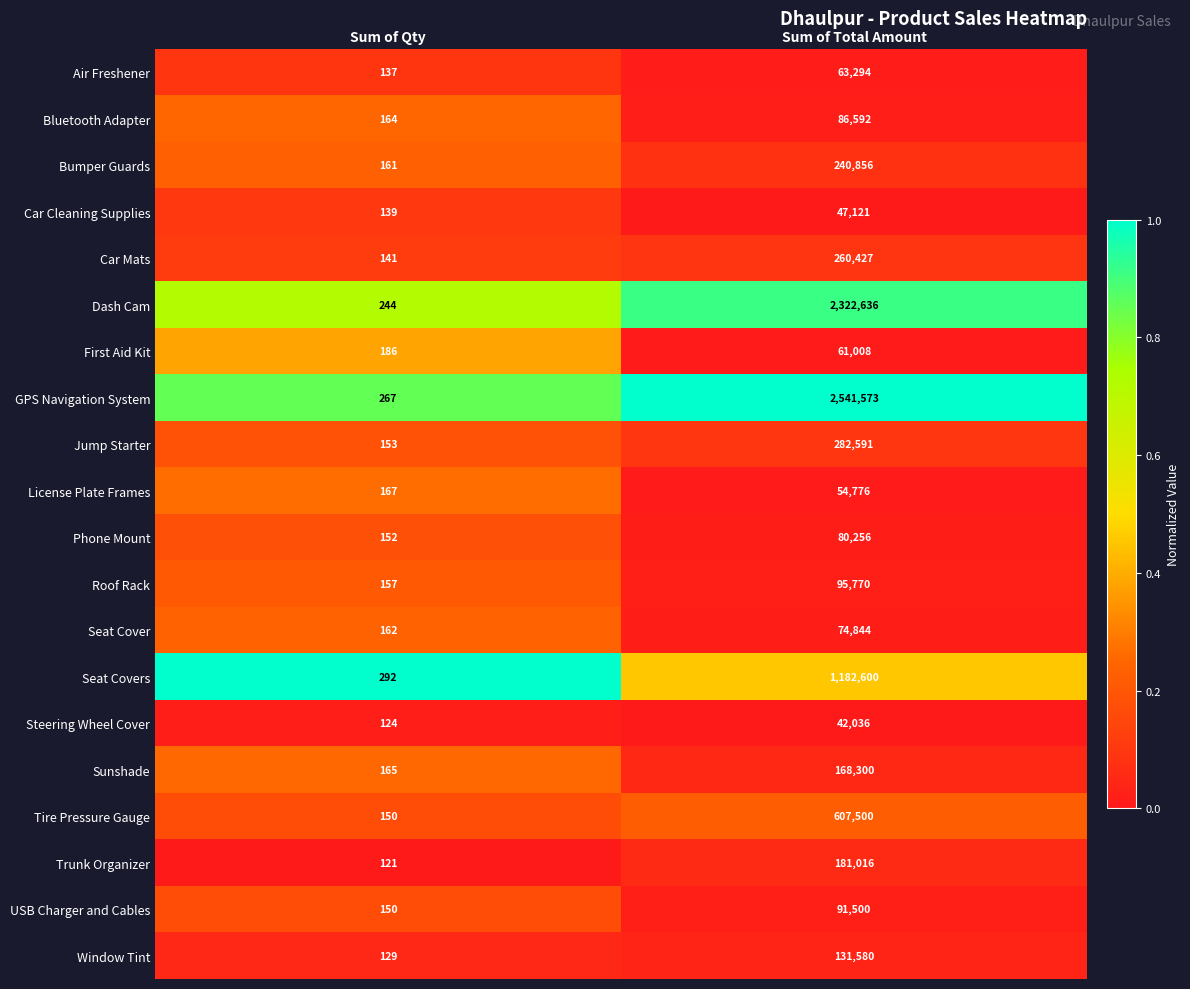

At which category does the chart reach its peak across all series?

Sum of Total Amount